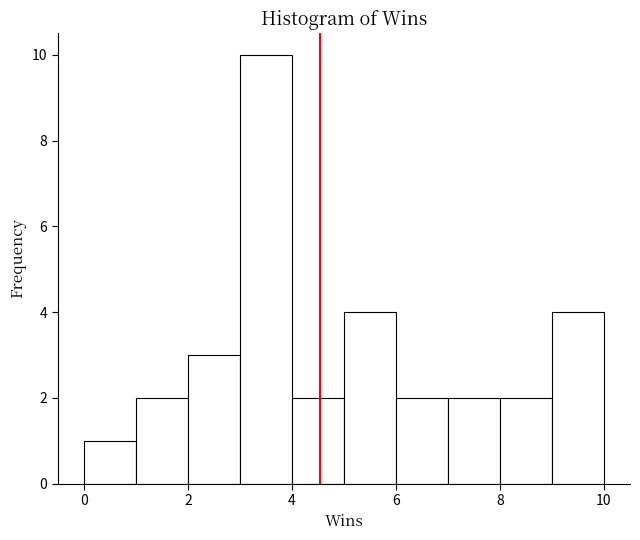

Which range on the x-axis has the tallest bar?

3 to 4